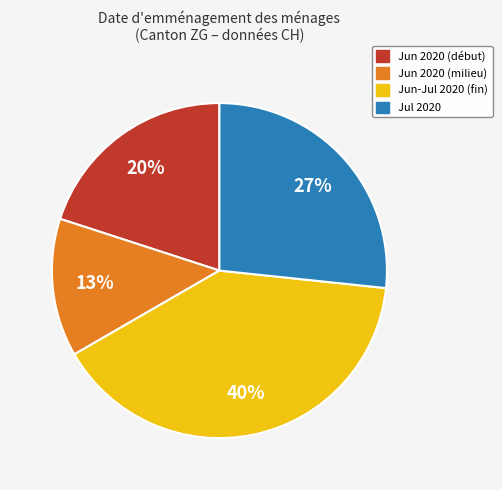

Is there any slice that represents more than half of the pie?

No